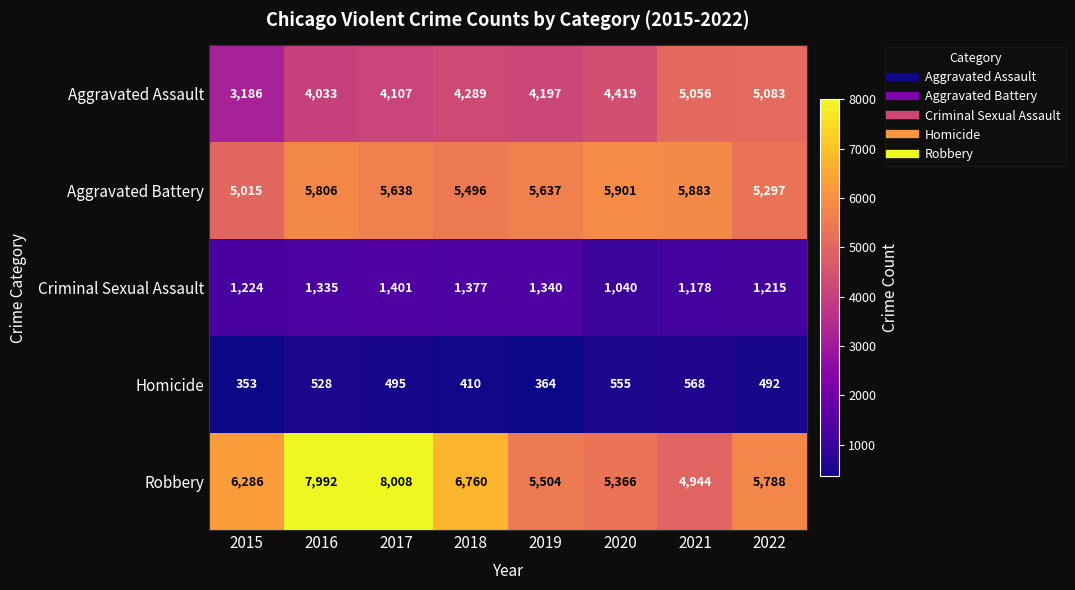

Which category has the highest value across all series?

2017